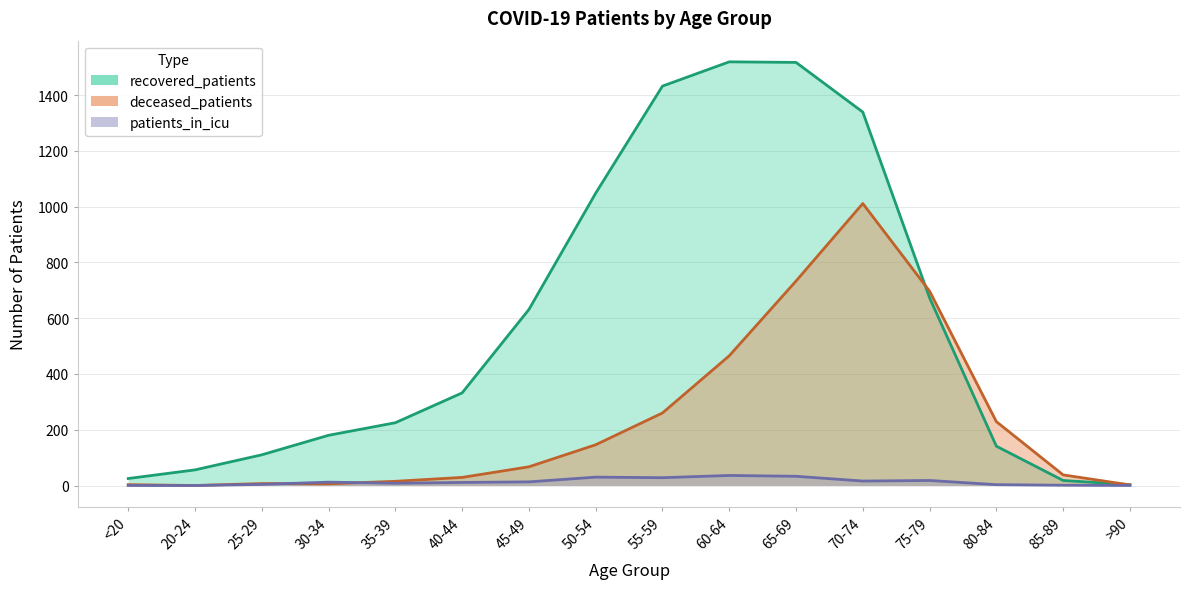

What is the label of the 4th point from the left?

30-34